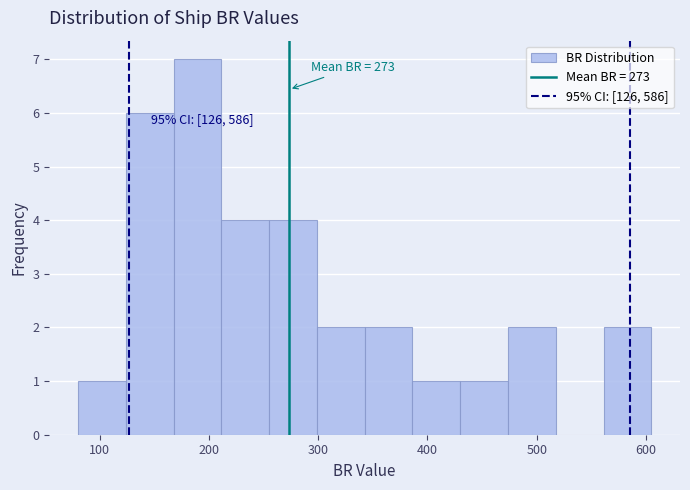

Over which range of the x-axis is the bar tallest?

170 to 210